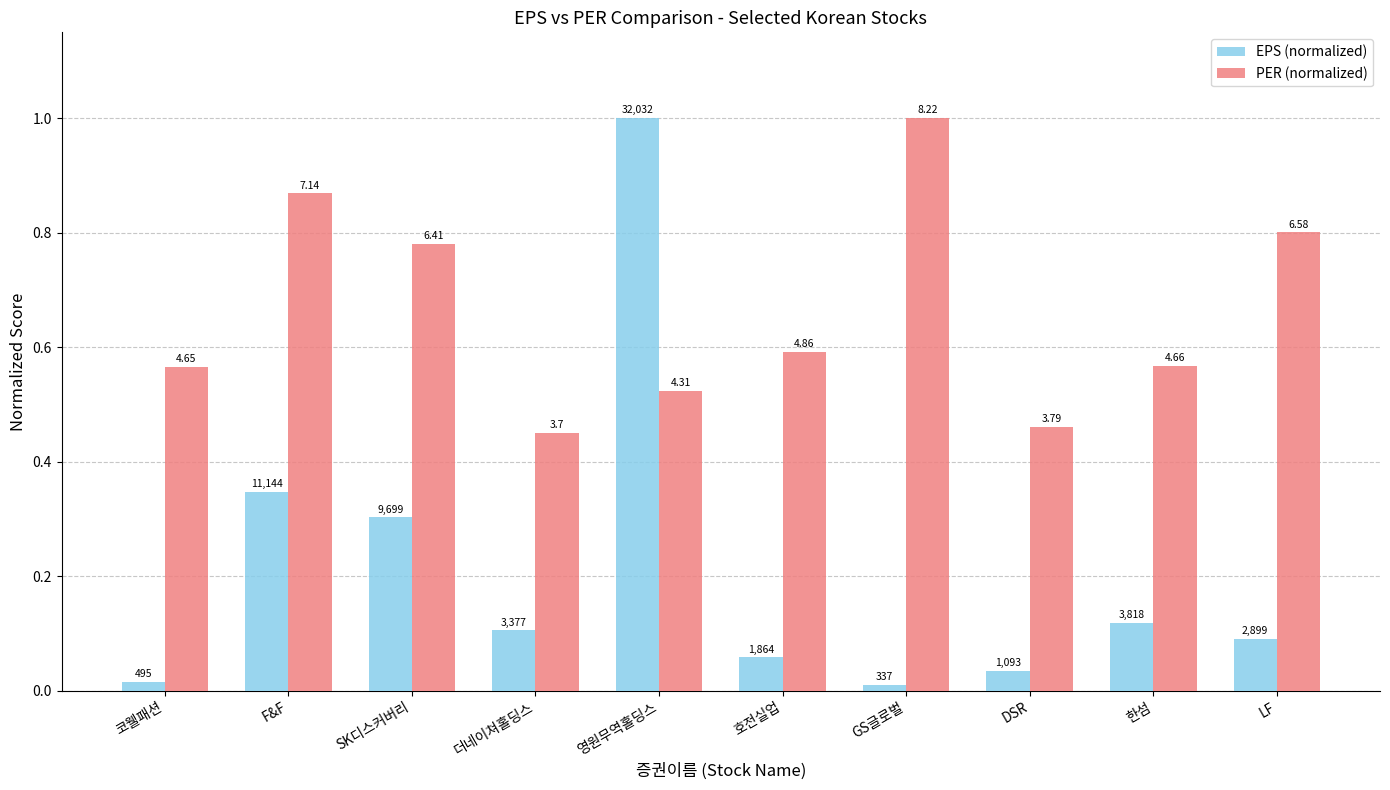

True or false: EPS (normalized) has a value of 0.1 at 더네이쳐홀딩스.

False